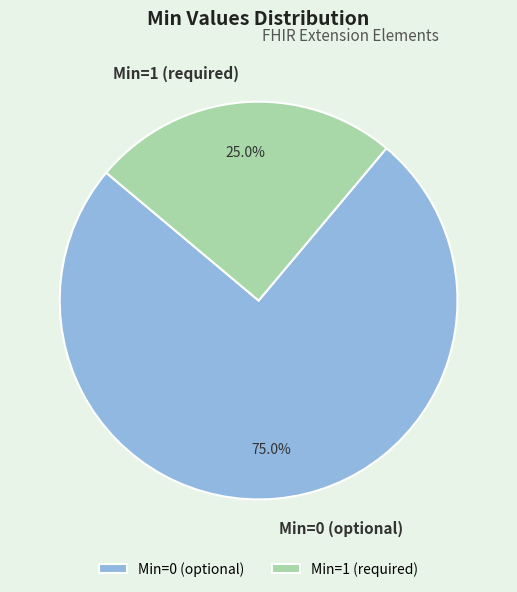

What is the total percentage of Min=0 (optional) and Min=1 (required)?

100.0%